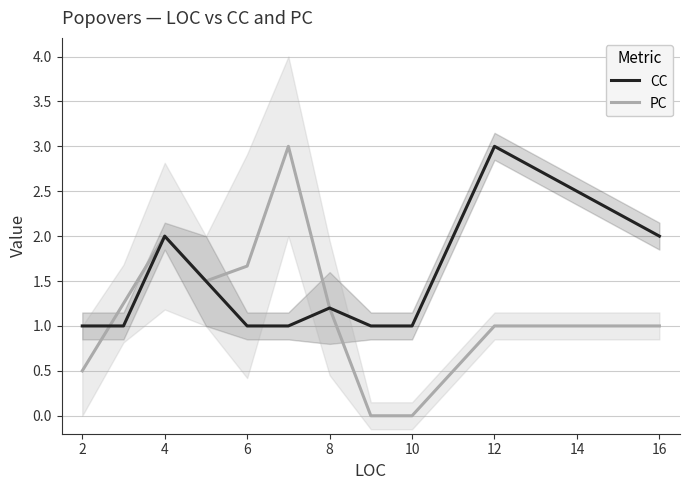

What is the maximum value for PC?

3.0